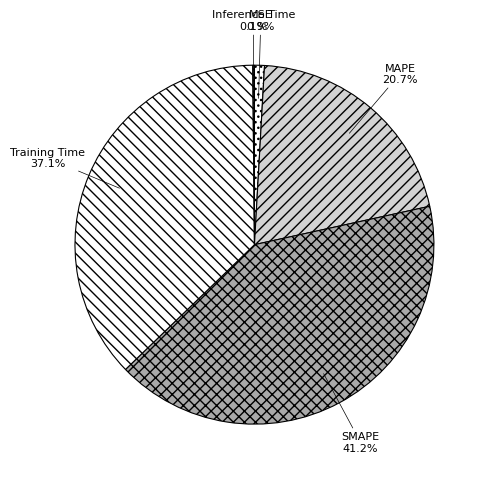

Is there any slice that represents more than half of the pie?

No